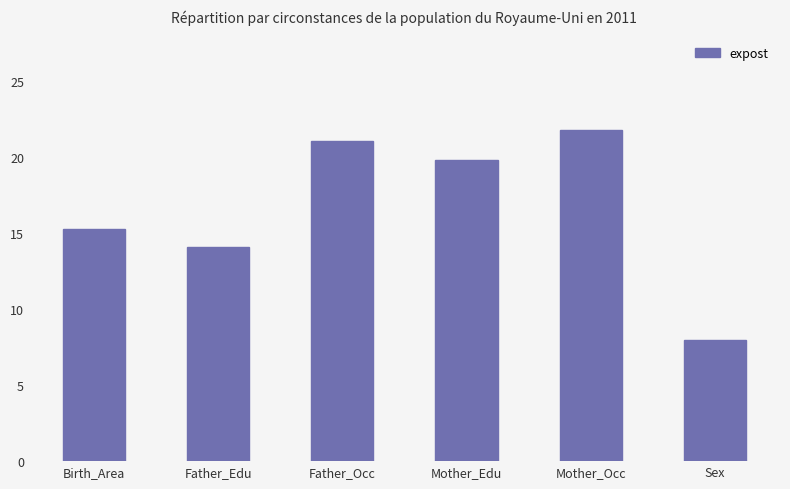

The chart shows a value of 19.8 at Mother_Edu. True or false?

True